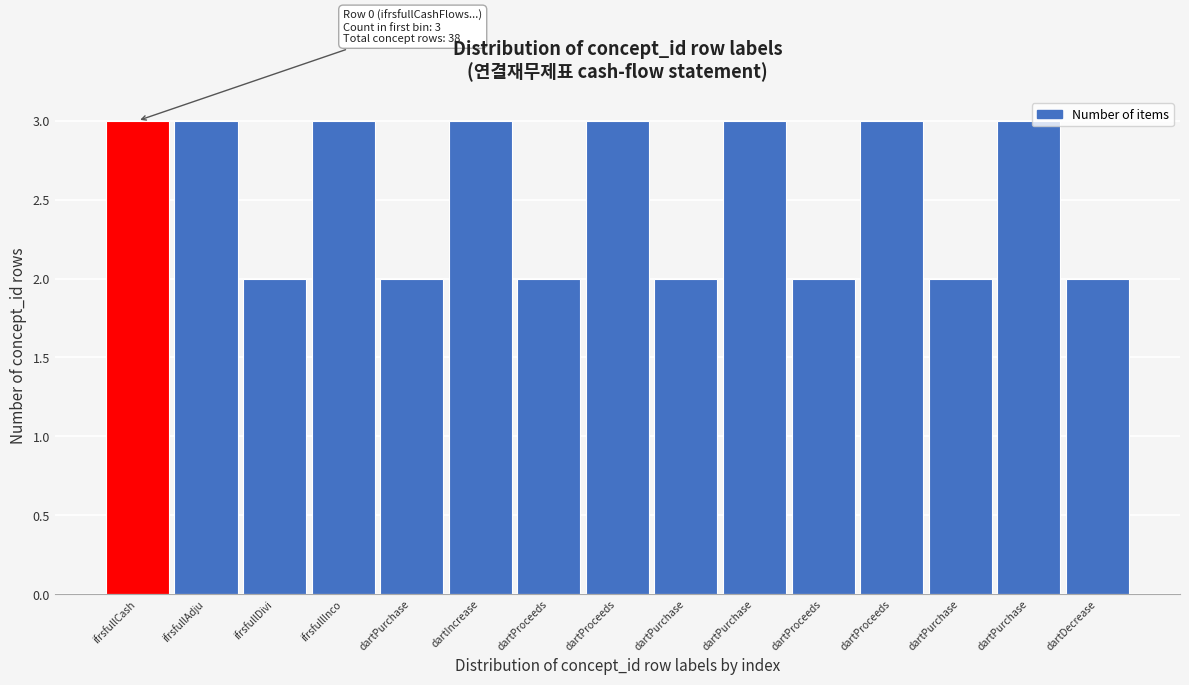

How many values are below 3?

7